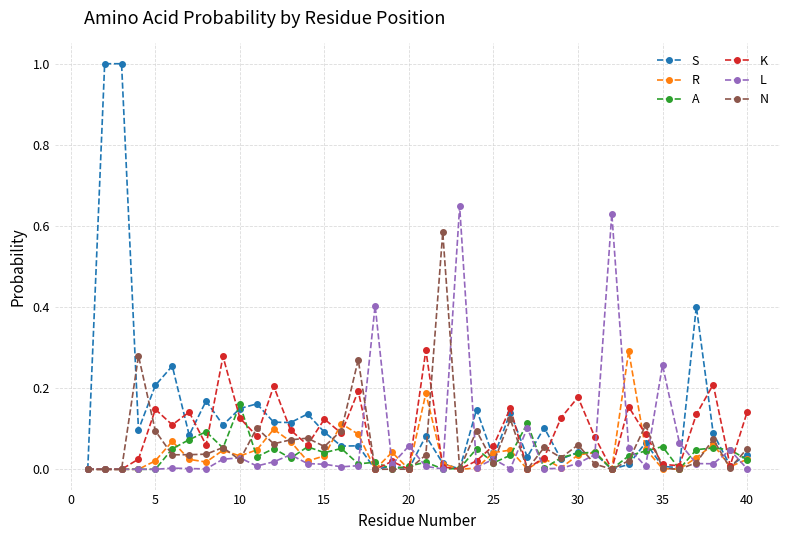

Which series has the widest spread of values?

S